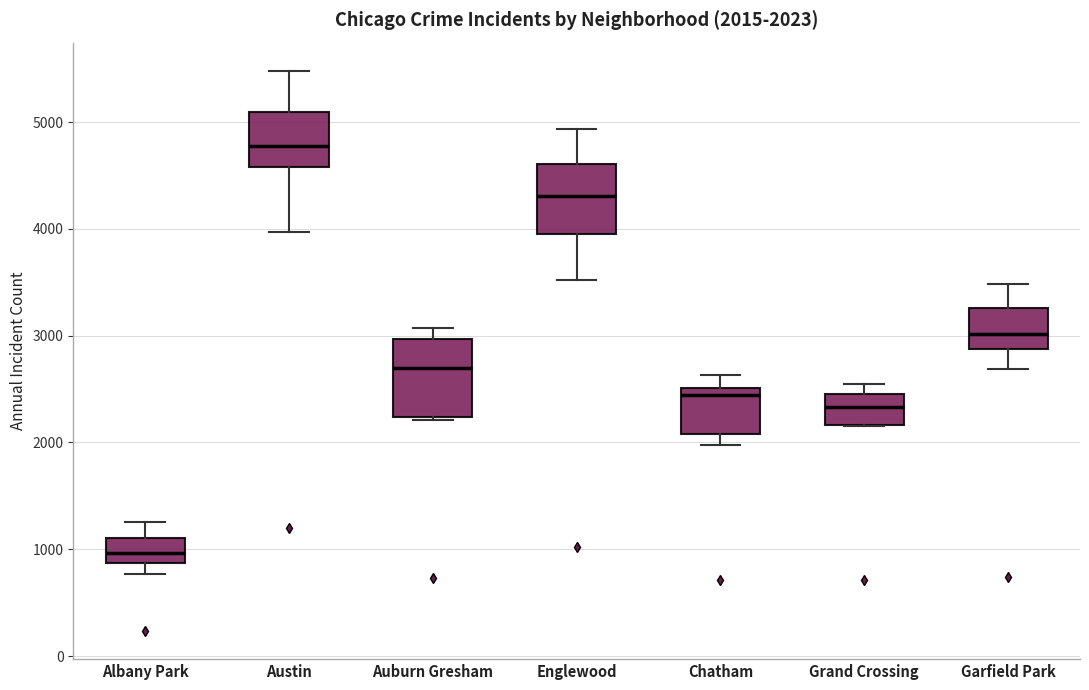

Which box's median line is the lowest?

Albany Park